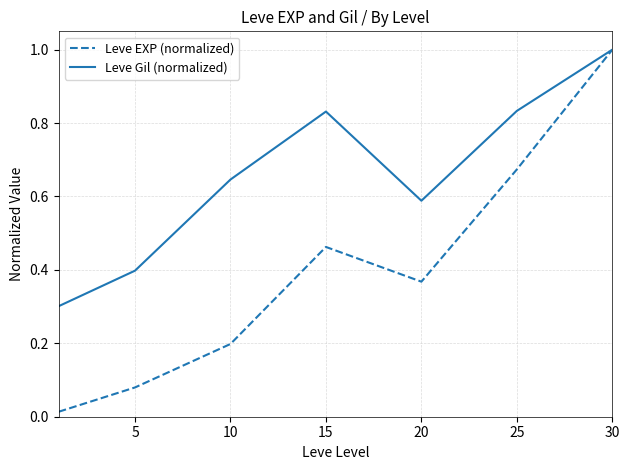

What are all the series names shown in the legend?

Leve EXP (normalized), Leve Gil (normalized)